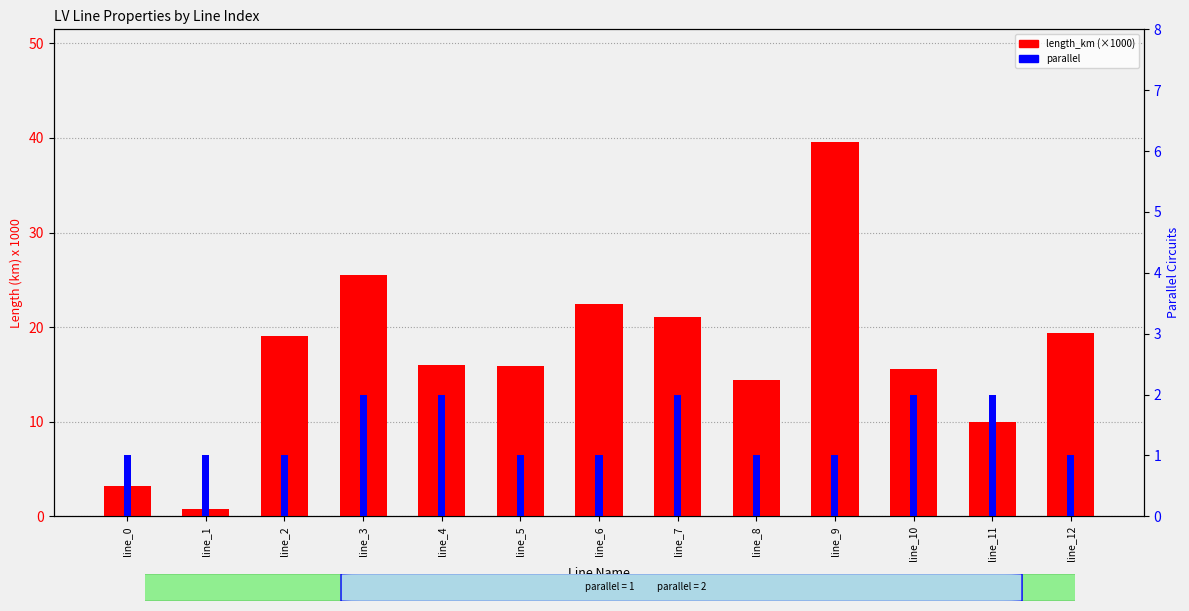

Reading left to right, list all the values displayed in this chart.

length_km (×1000): line_0=3.2	line_1=0.8	line_2=19.1	line_3=25.5	line_4=16.0	line_5=15.9	line_6=22.4	line_7=21.0	line_8=14.4	line_9=39.6	line_10=15.6	line_11=10.0	line_12=19.4
parallel: line_0=1.0	line_1=1.0	line_2=1.0	line_3=2.0	line_4=2.0	line_5=1.0	line_6=1.0	line_7=2.0	line_8=1.0	line_9=1.0	line_10=2.0	line_11=2.0	line_12=1.0